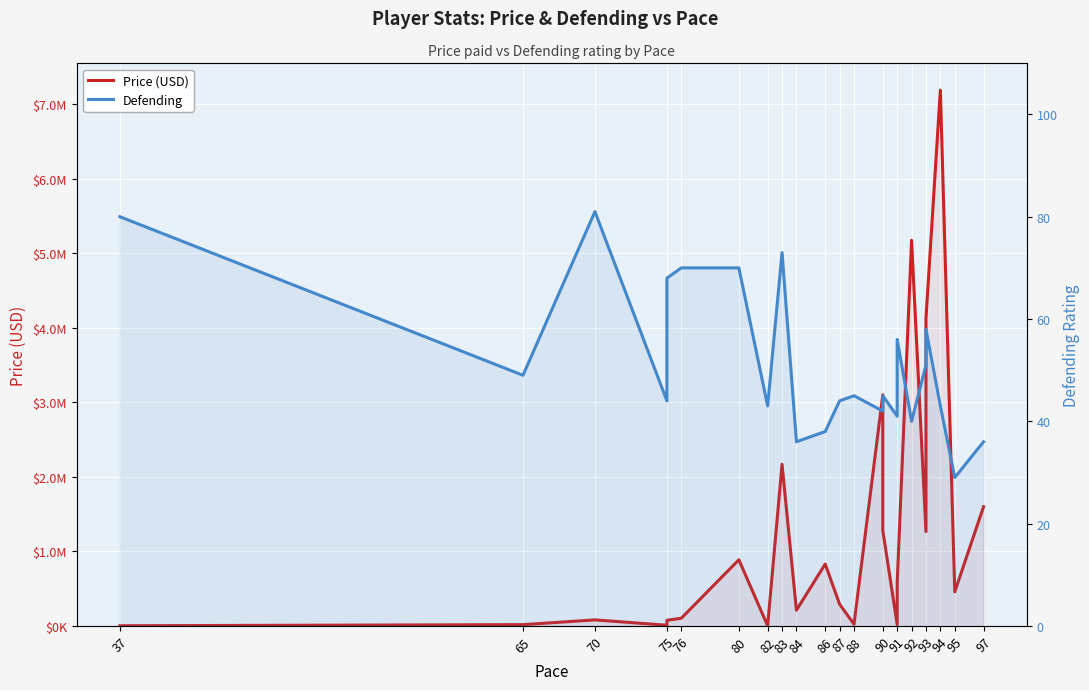

Which series has the largest range (max minus min)?

Price (USD)